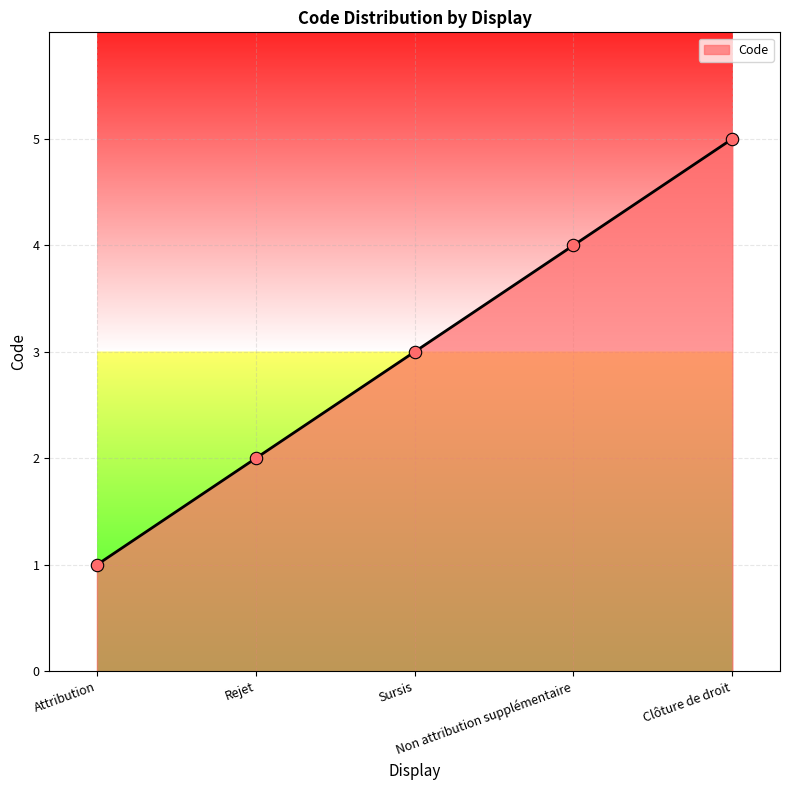

What is the change in value from Sursis to Non attribution supplémentaire?

+1